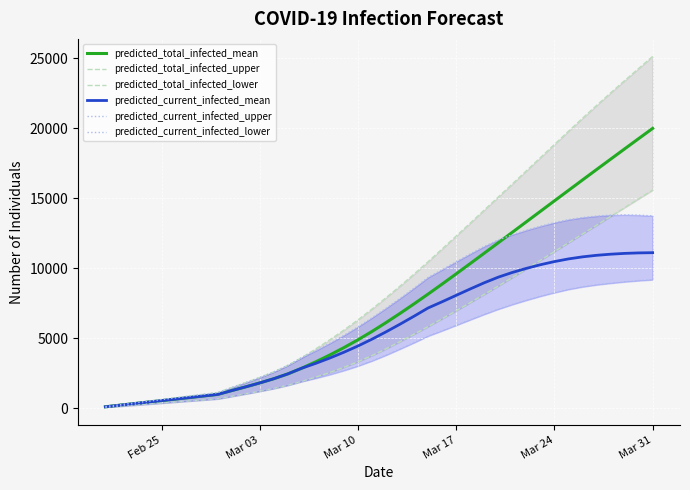

What are all the series names shown in the legend?

predicted_total_infected_mean, predicted_total_infected_upper, predicted_total_infected_lower, predicted_current_infected_mean, predicted_current_infected_upper, predicted_current_infected_lower